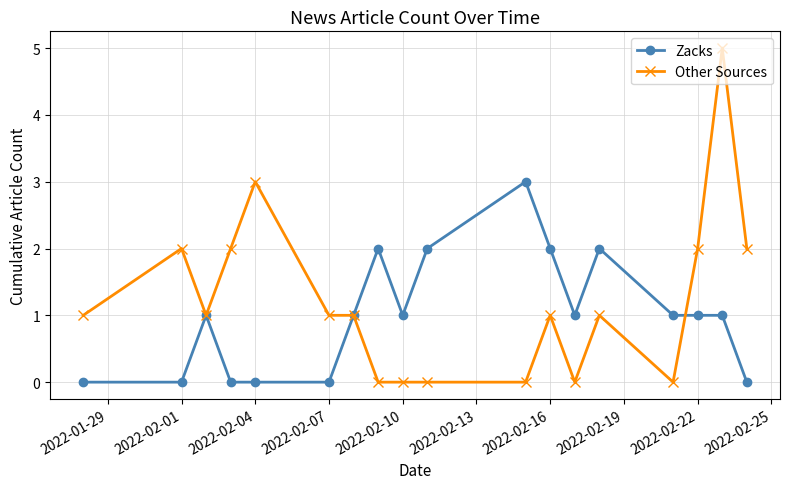

True or false: Other Sources and Zacks cross at least once.

True